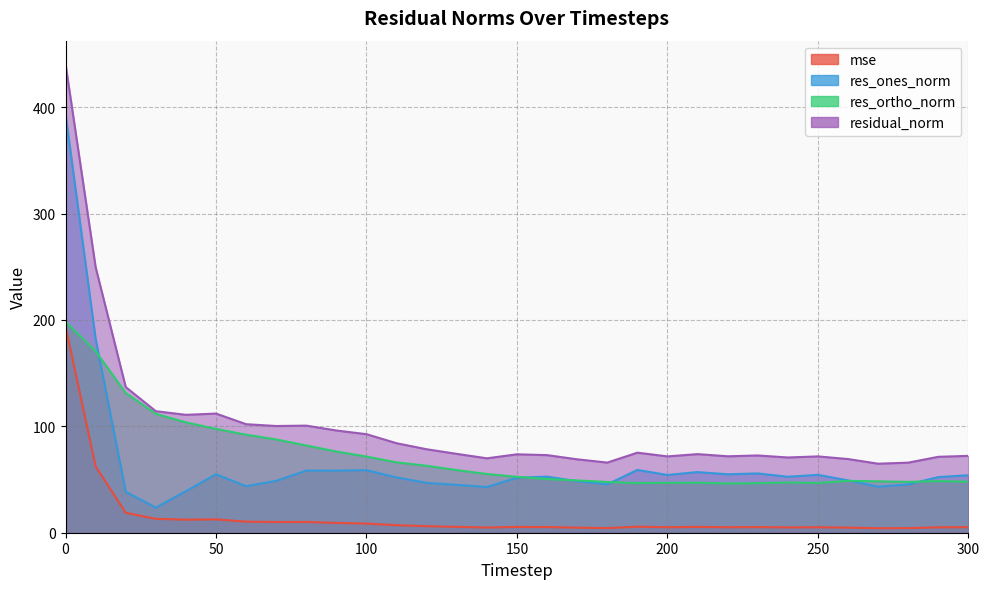

How many interior local peaks does the res_ones_norm series have?

8